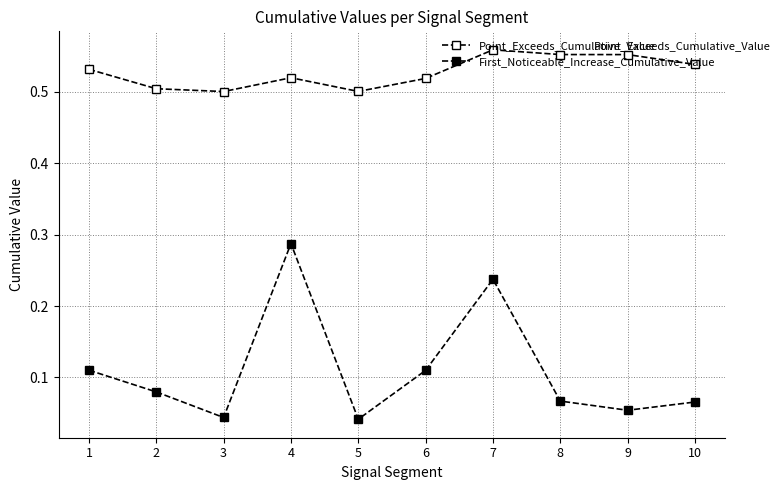

Does the chart have visible grid lines?

Yes